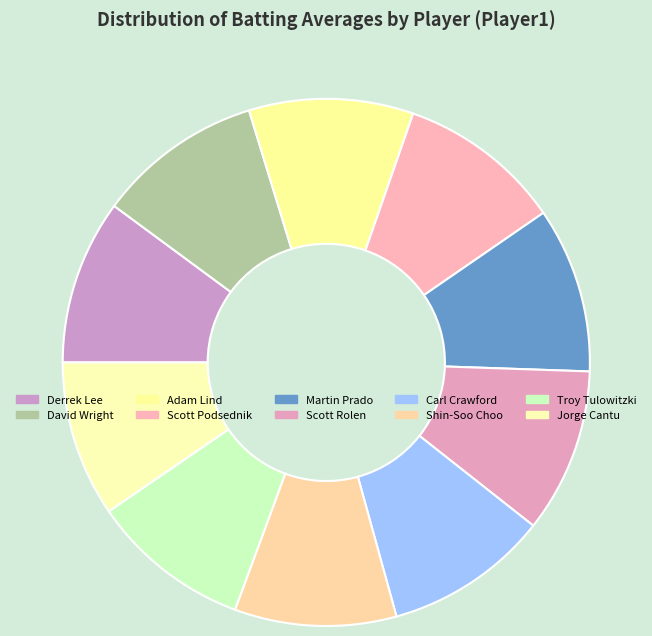

Count the number of slices in the pie.

10